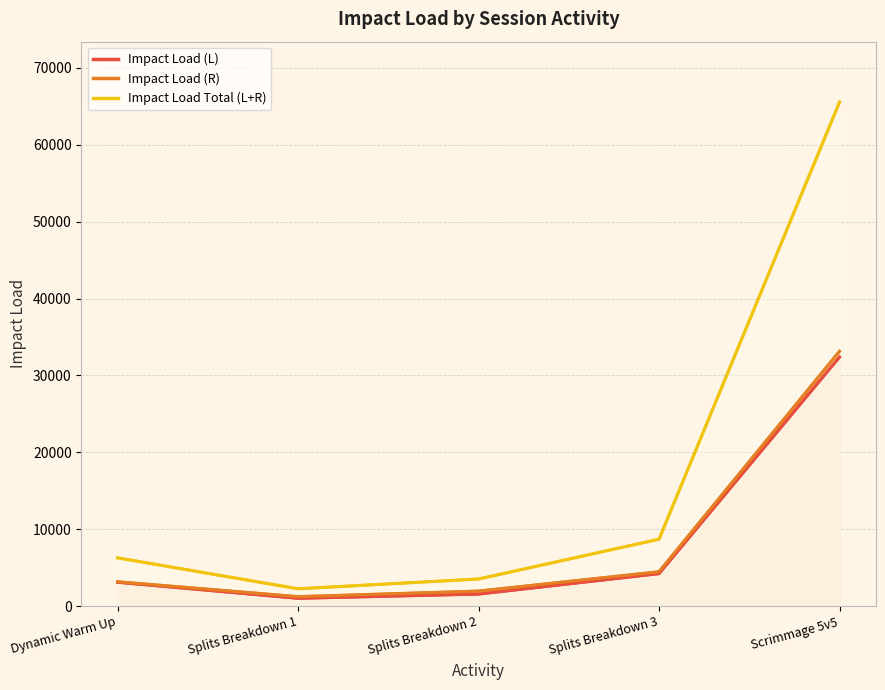

What are all the series names shown in the legend?

Impact Load (L), Impact Load (R), Impact Load Total (L+R)